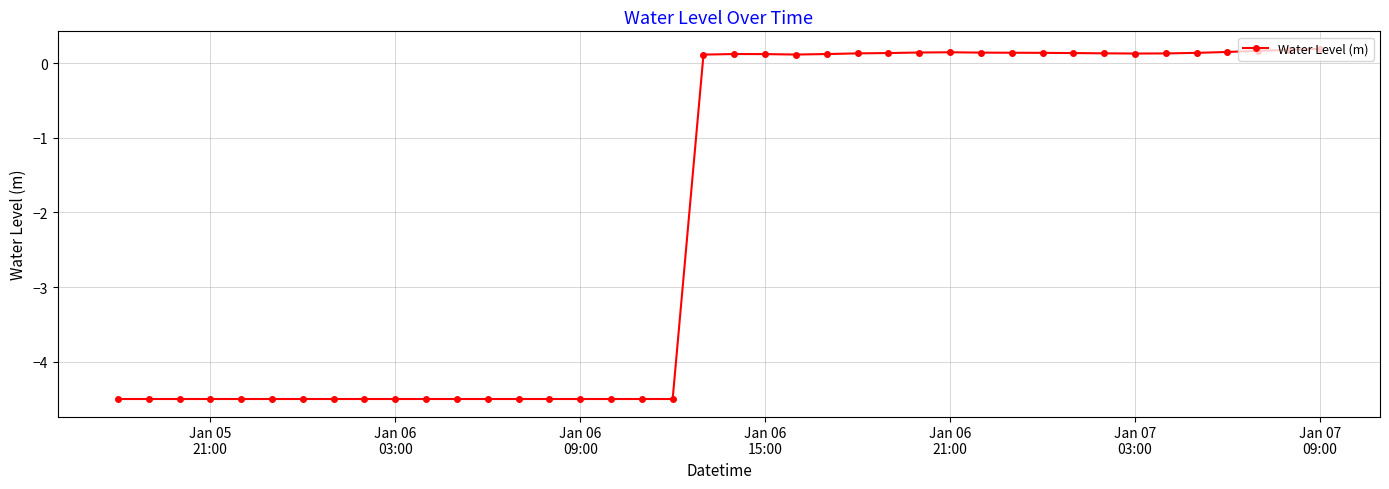

How many lines are shown in the chart?

1